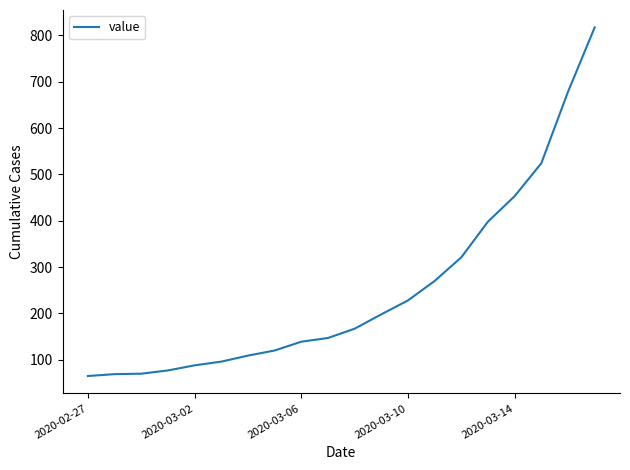

What is the difference between the maximum and minimum values?

752